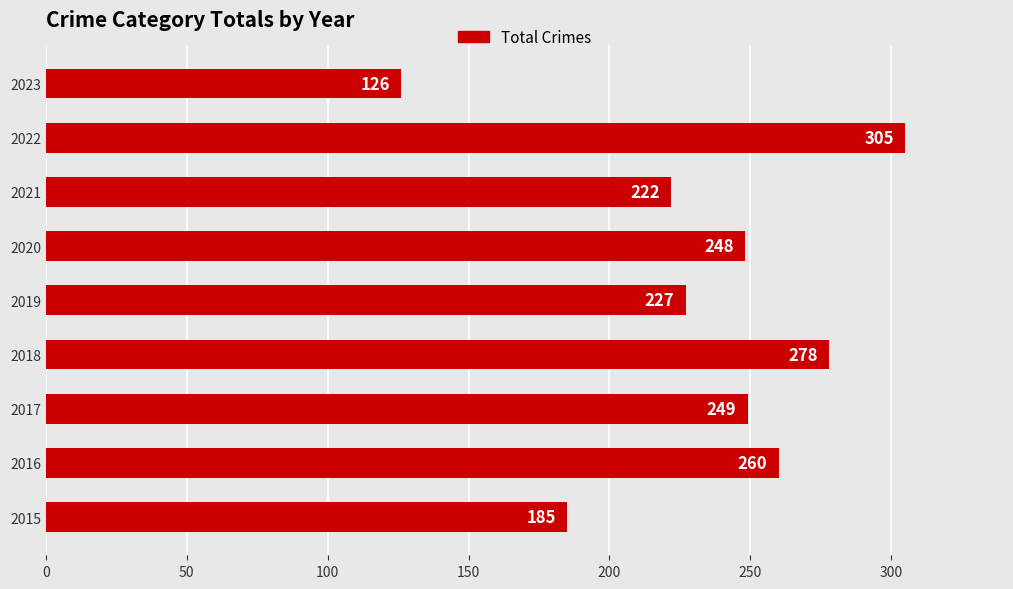

Reading top to bottom, transcribe all the data shown in this chart.

2023=126	2022=305	2021=222	2020=248	2019=227	2018=278	2017=249	2016=260	2015=185